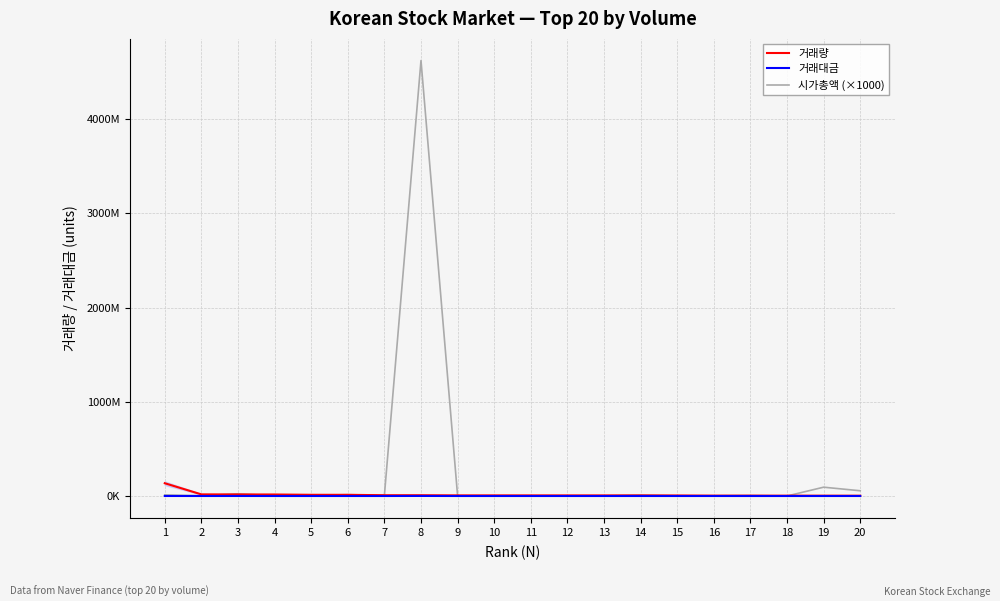

How many interior local peaks does the 시가총액 (×1000) series have?

6